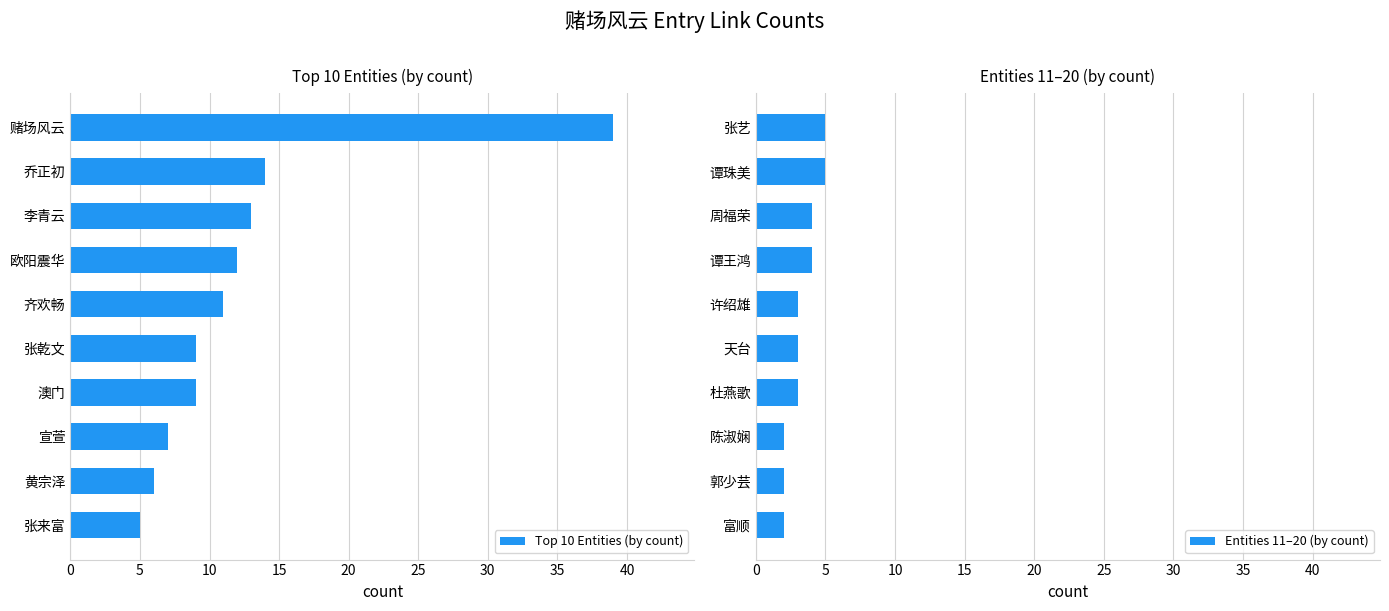

What is the value of the Entities 11–20 (by count) bar at the 7th from the left?

3